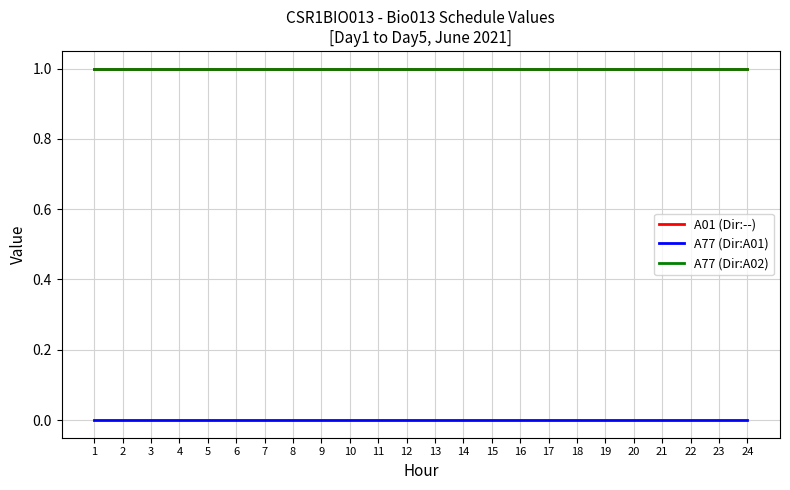

Is it true that A77 (Dir:A01) equals 0 at 5?

True